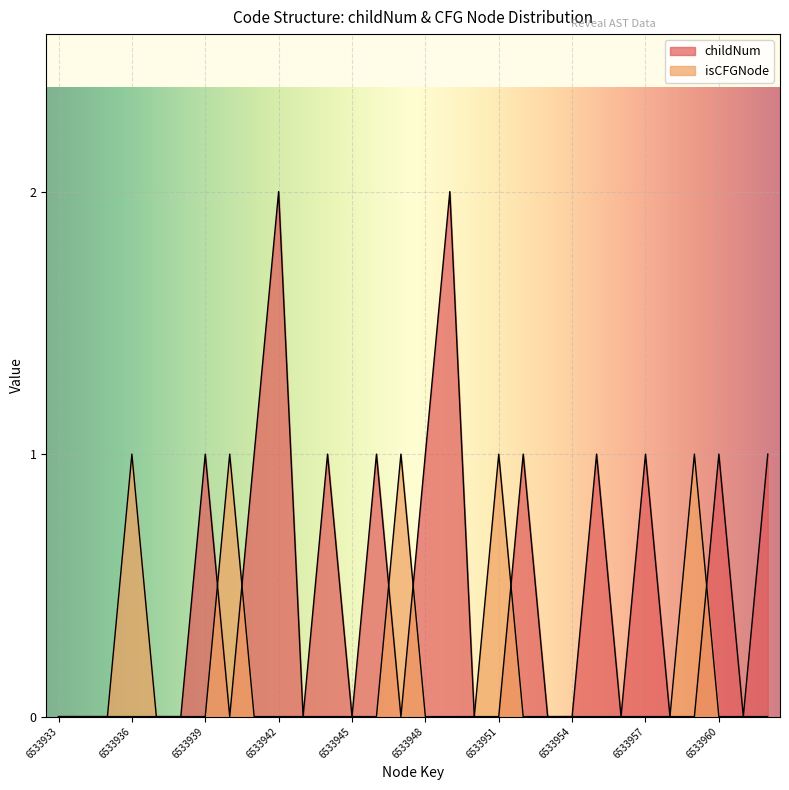

The value of childNum at 6533952 is 1. True or false?

False